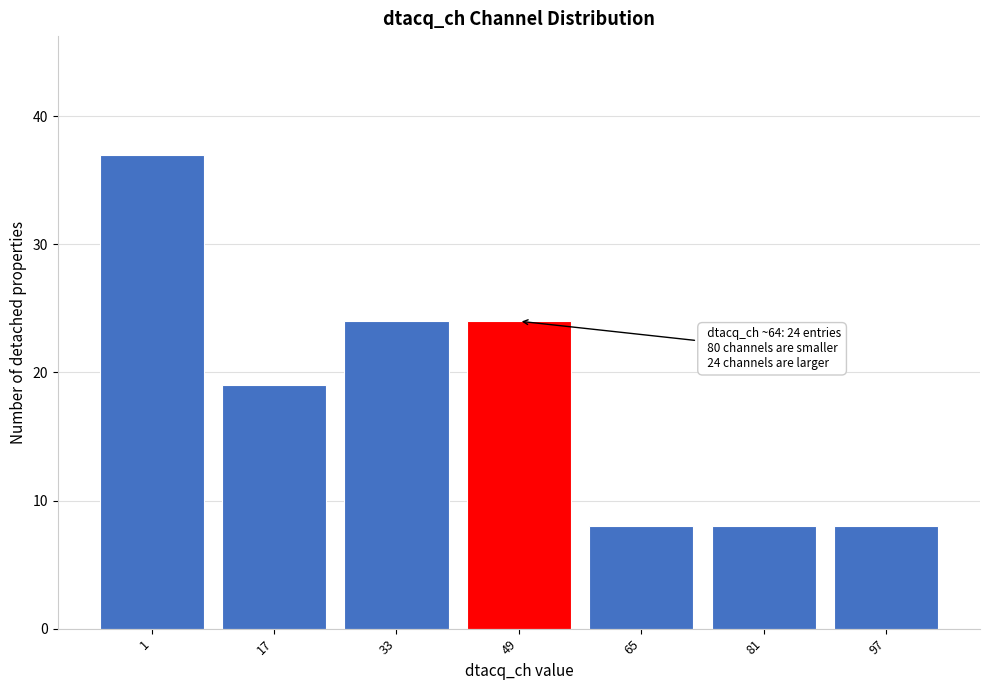

Reading left to right, list all the values displayed in this chart.

37	19	24	24	8	8	8